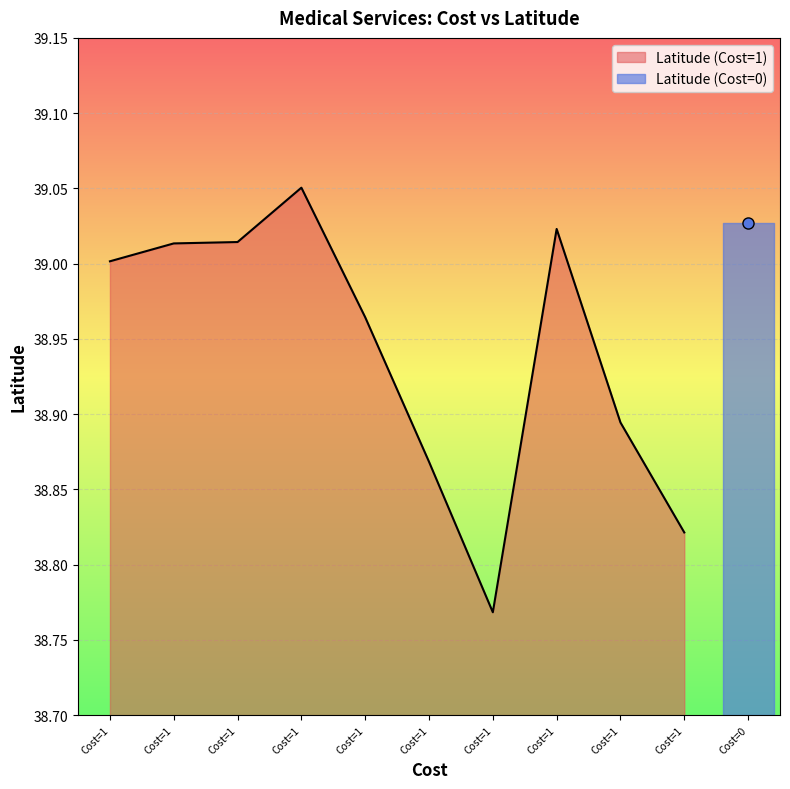

How many values are below 39?

5